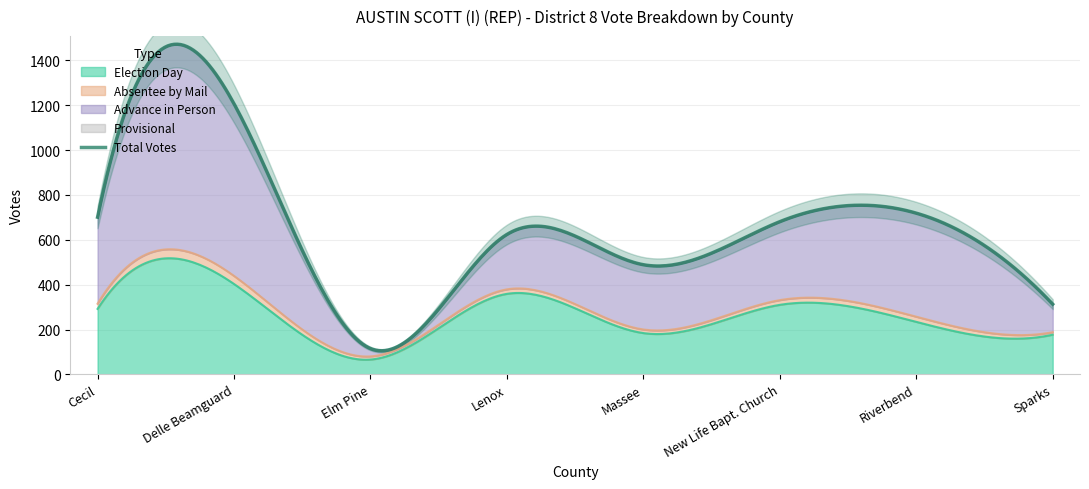

Rank the categories by Election Day value from lowest to highest.

Elm Pine, Sparks, Massee, Riverbend, Cecil, New Life Bapt. Church, Lenox, Delle Beamguard